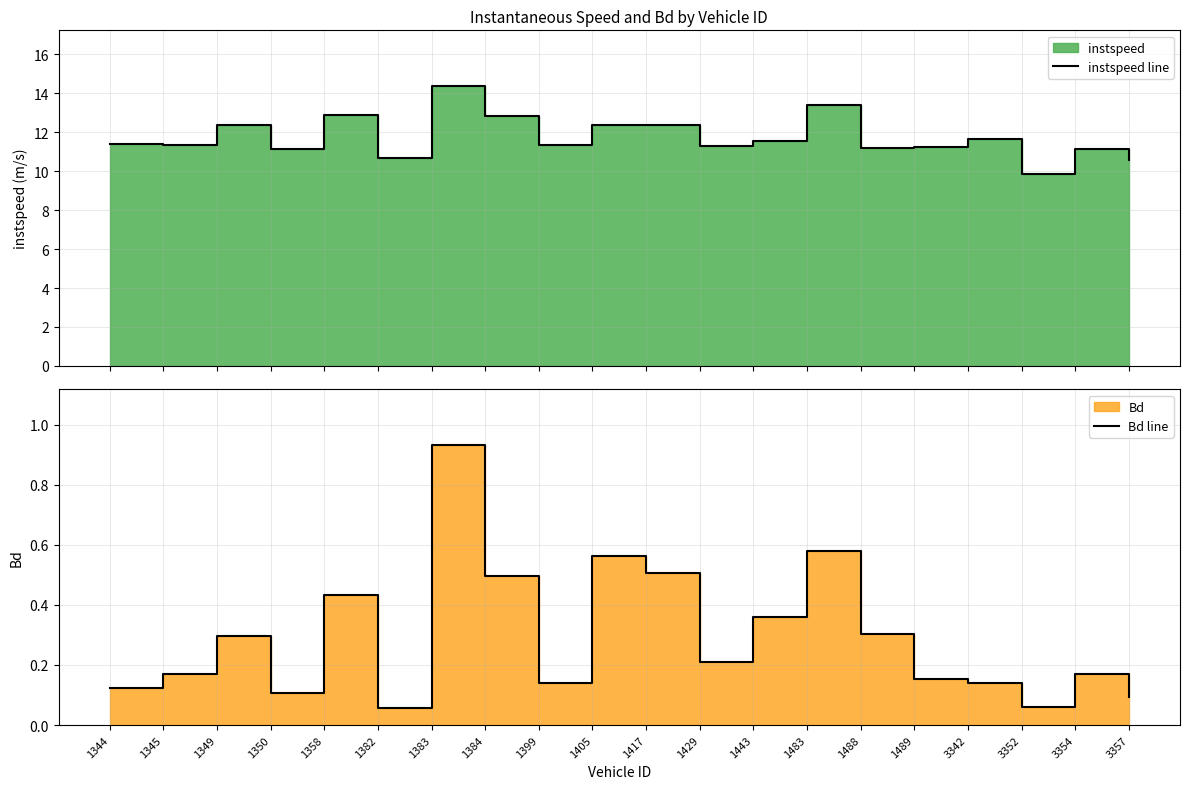

The instspeed line series shows 11.3 at 1345. True or false?

True